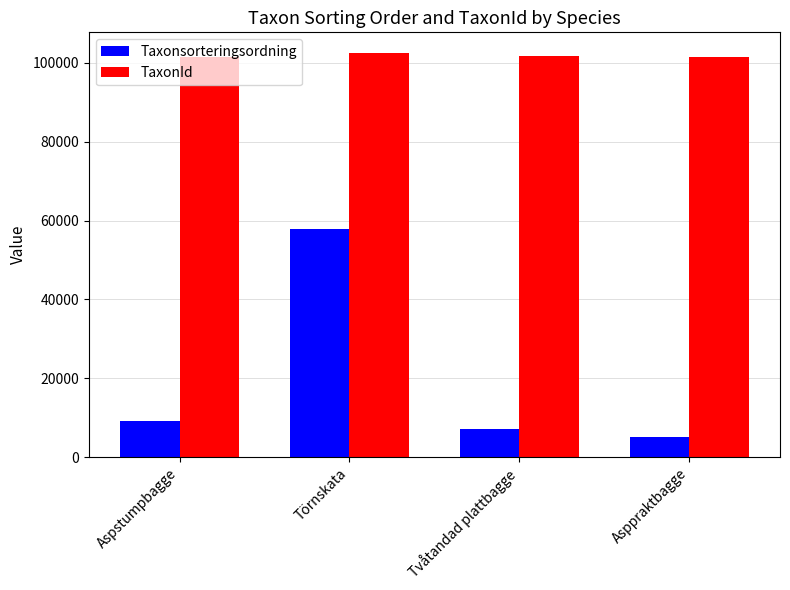

What is the average value of the TaxonId series?

101903